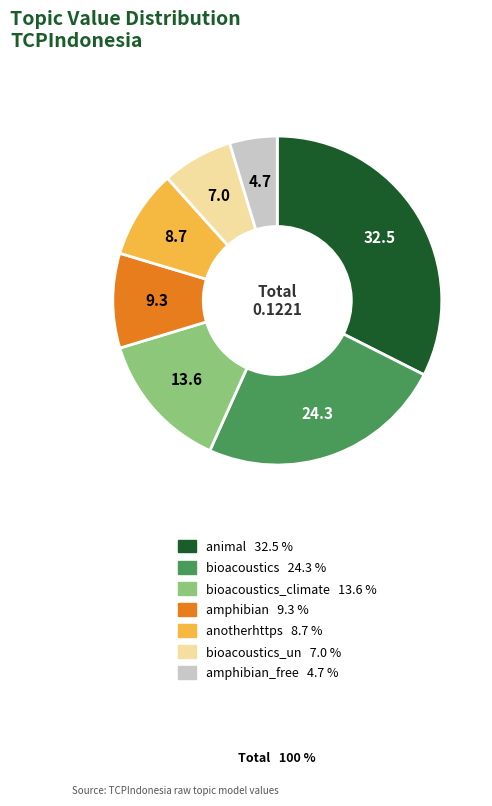

Does any single category account for the majority?

No